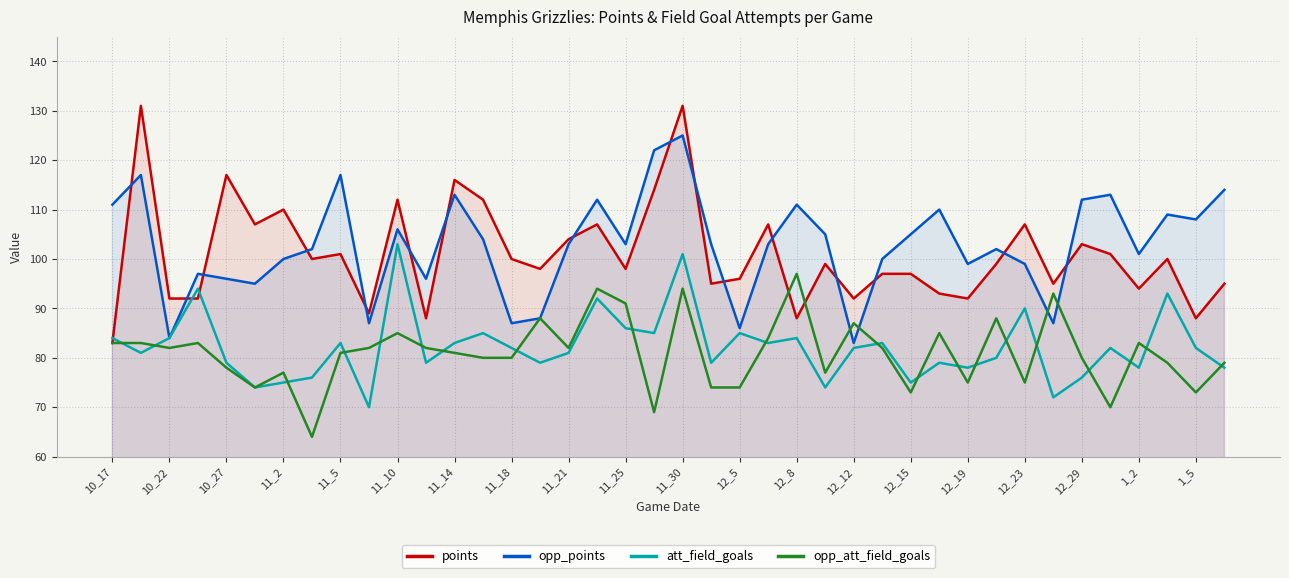

Which series has the largest total across all categories?

opp_points